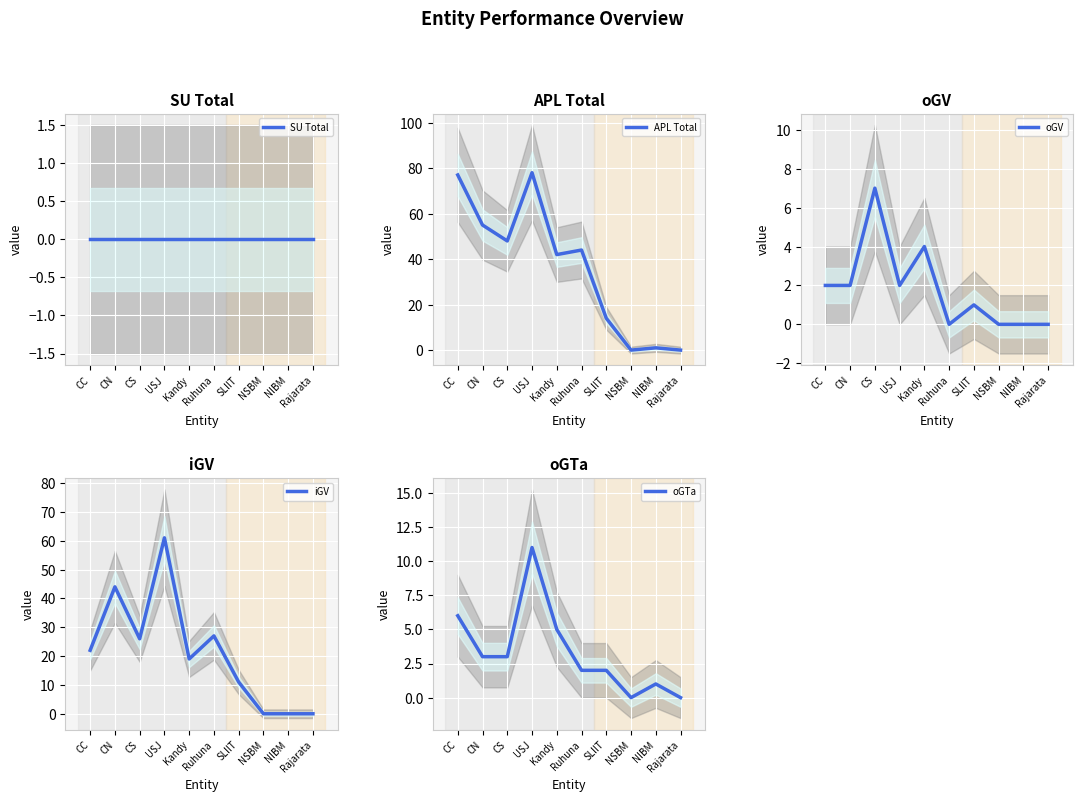

In APL Total, how many points are lower than both neighbors (excluding endpoints)?

3